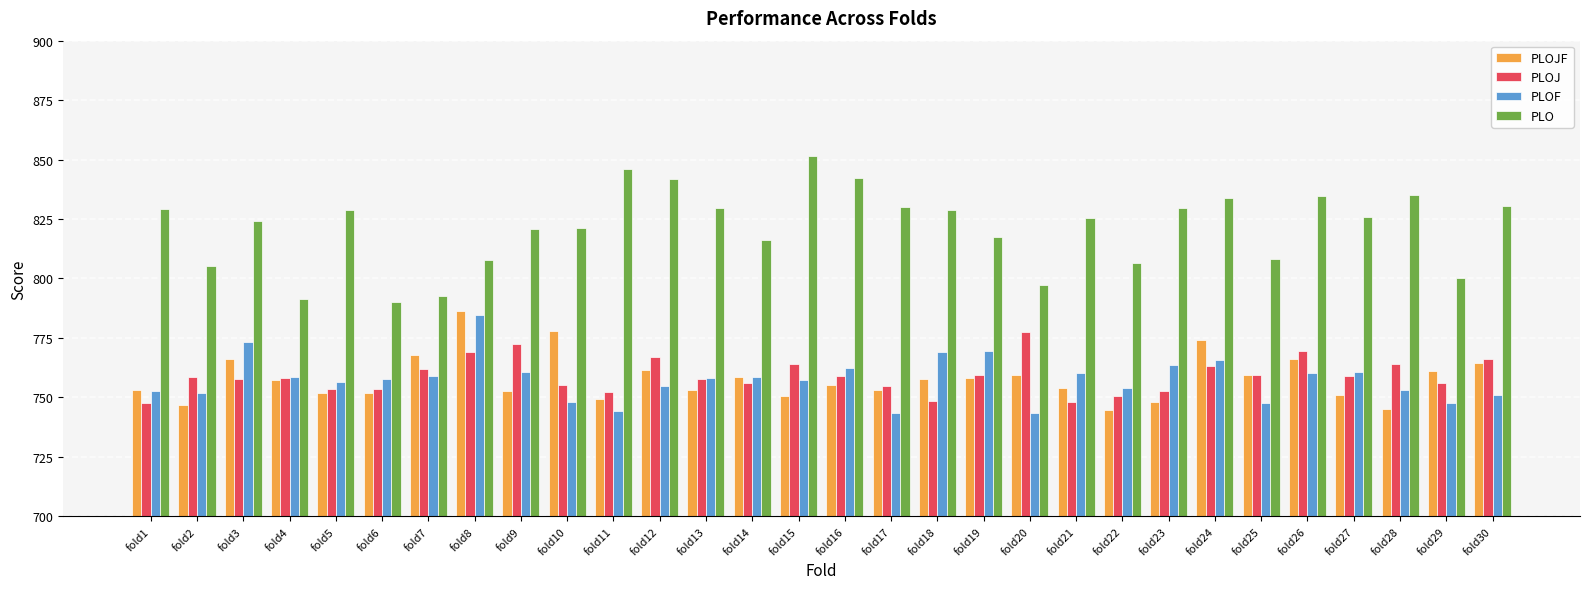

What is the difference between the second highest and second lowest values in the PLO series?

54.5